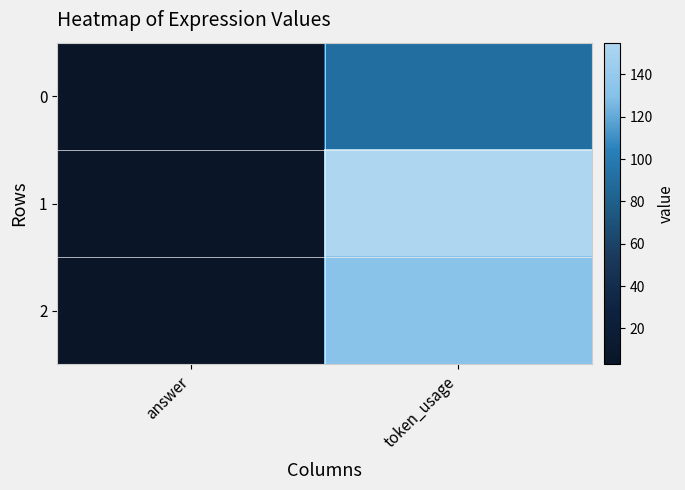

Which label corresponds to the largest value in the chart?

token_usage